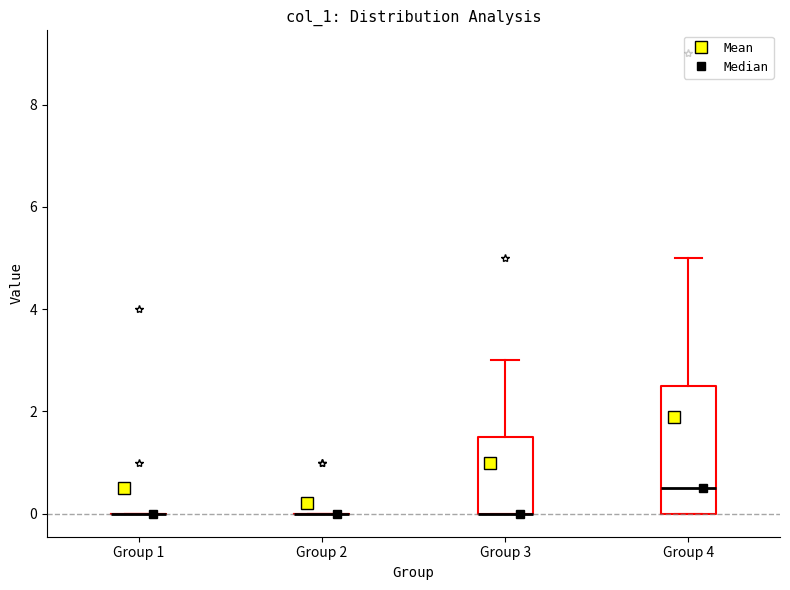

Reading left to right, transcribe this box plot: for each box, give where its median line is, the range the box spans, and where its two whiskers end, as read against the y-axis. The values are not printed on the chart, so give them approximately, as read against the axis.

Group 1: box collapsed to a line at 0.0, whiskers 0.0 to 0.0
Group 2: box collapsed to a line at 0.0, whiskers 0.0 to 0.0
Group 3: median 0.0 (drawn on the box's lower edge), box 0.0 to 1.6, whiskers 0.0 to 3.0
Group 4: median 0.6, box 0.0 to 2.6, whiskers 0.0 to 5.0